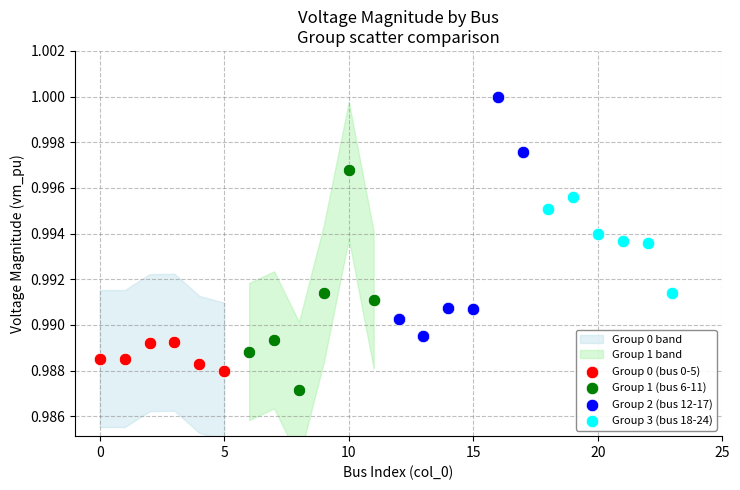

Which series reaches the maximum Y coordinate?

Group 2 (bus 12-17)